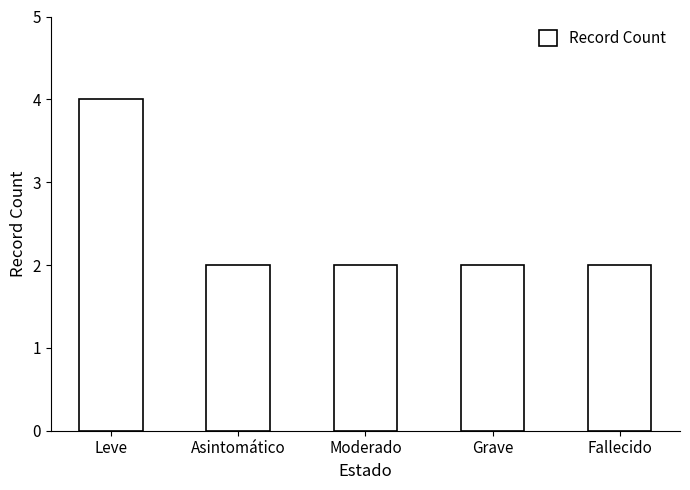

Reading left to right, extract all data points from this chart.

4	2	2	2	2